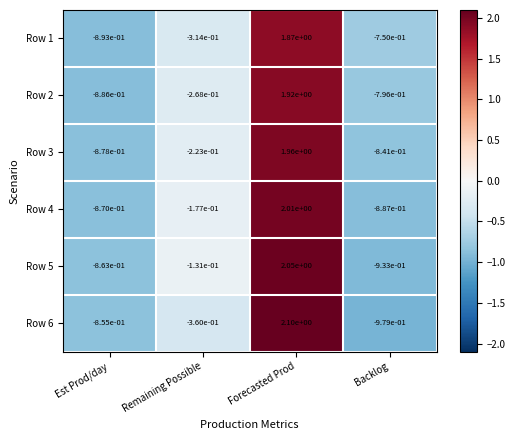

At which category does the chart reach its peak across all series?

Forecasted Prod